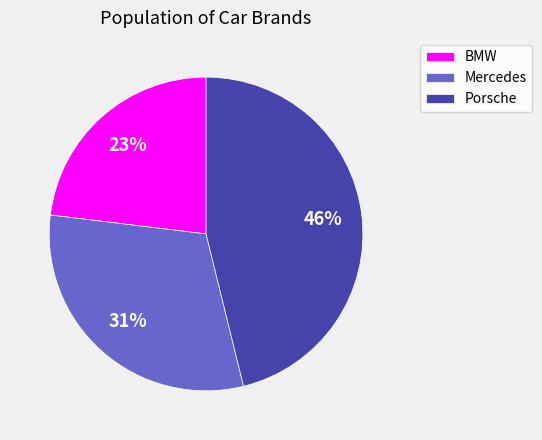

To the nearest percent, what is the difference between the BMW and Porsche slice percentages?

23%